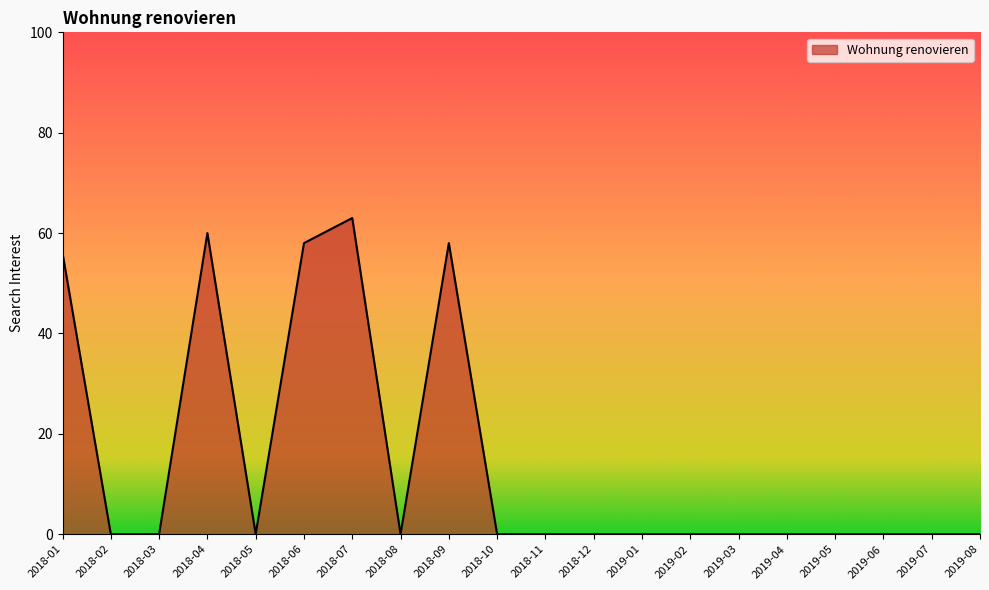

The value at 2019-07 is -26. True or false?

False